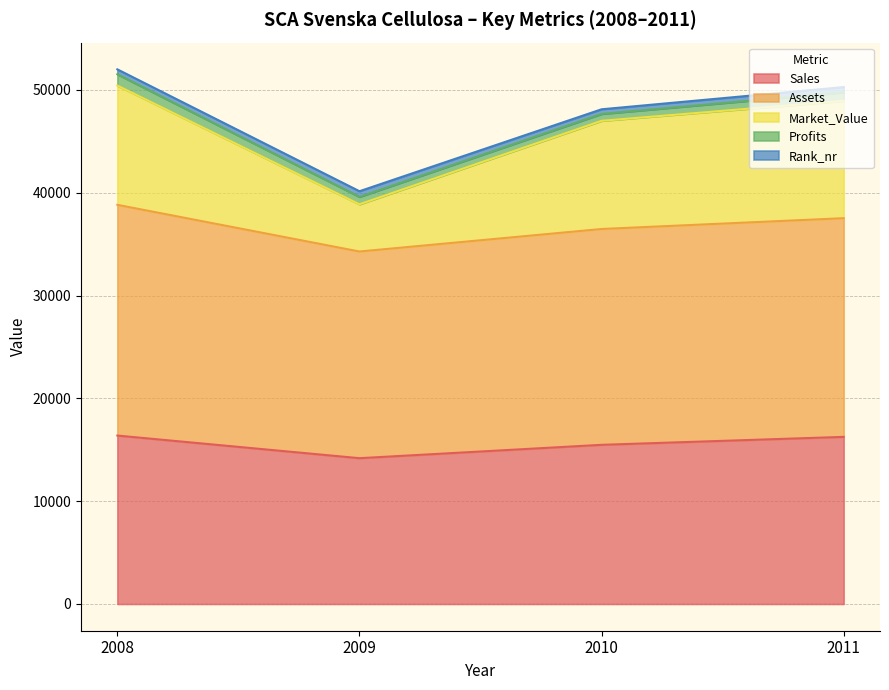

At how many categories does at least one series exceed 7661?

4